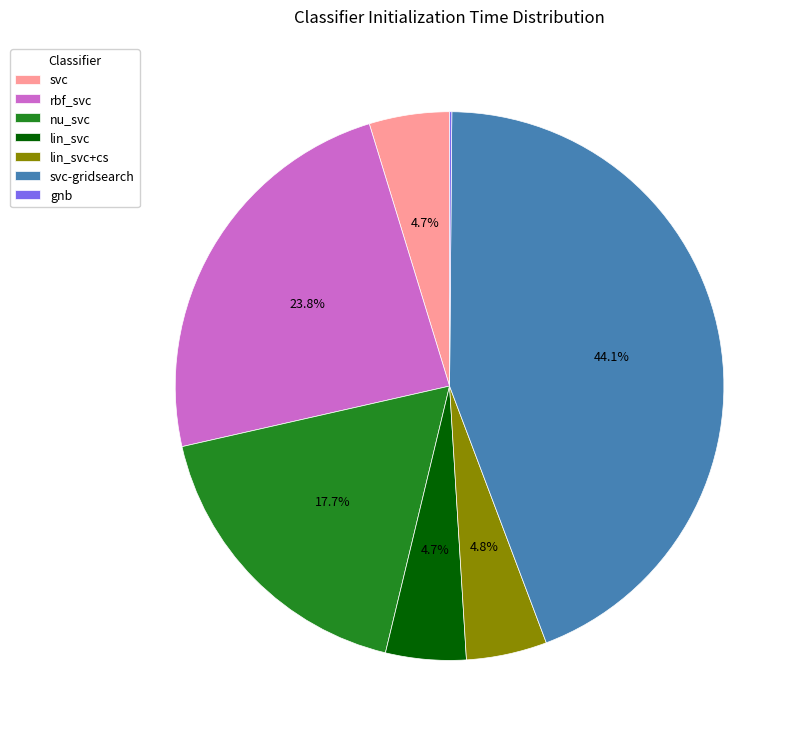

Is there any slice that represents more than half of the pie?

No